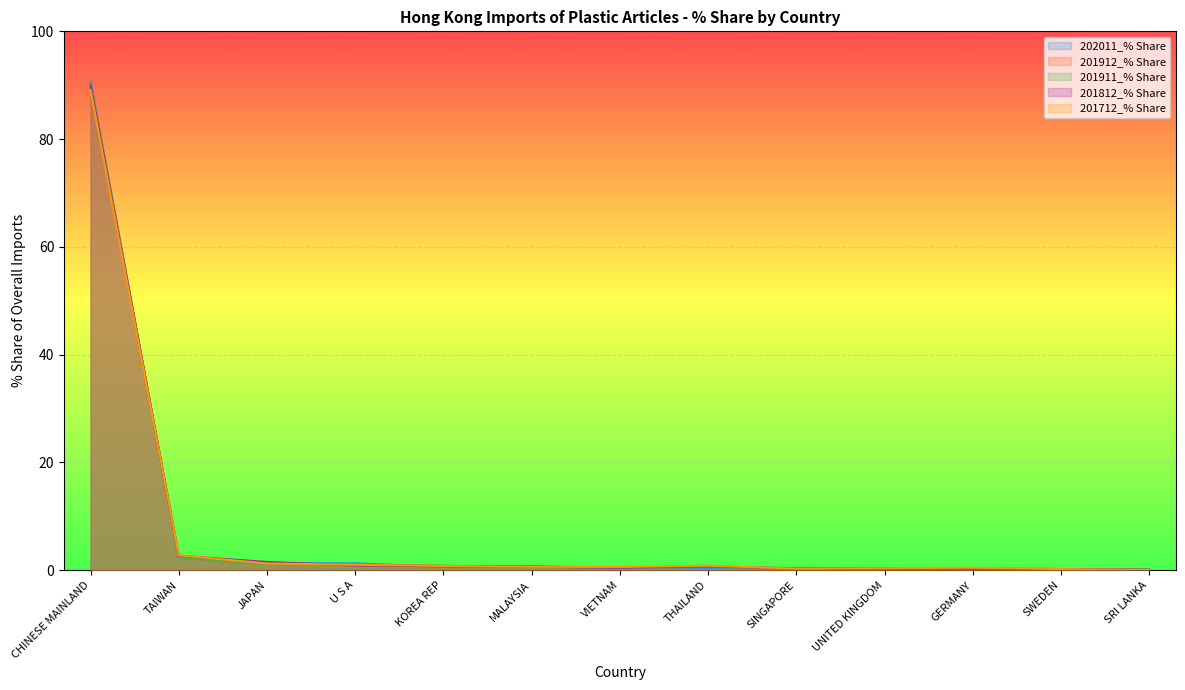

What is the average value of the 201712_% Share series?

7.6